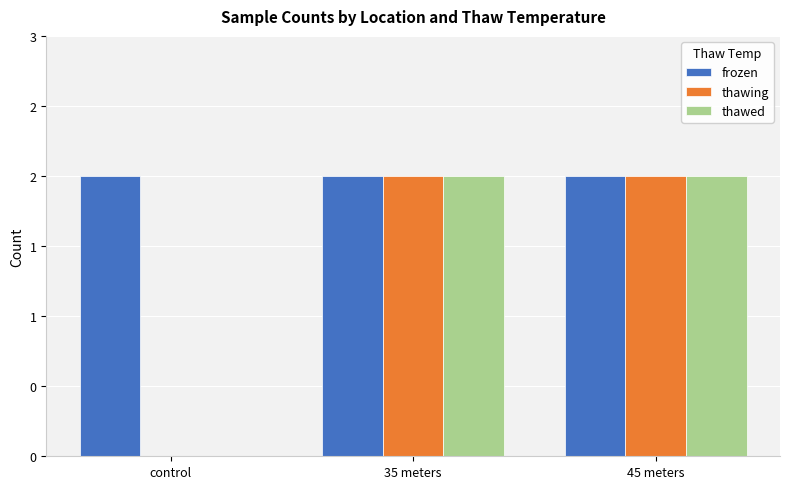

What are all the series names shown in the legend?

frozen, thawing, thawed